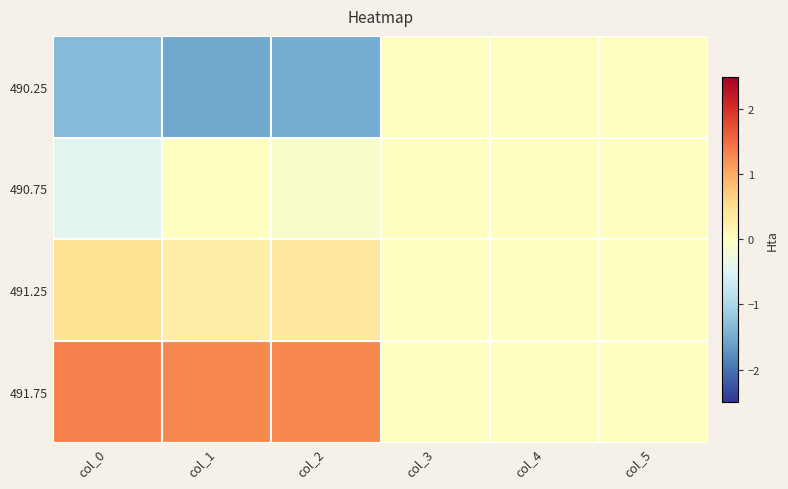

How many distinct data groups are displayed?

4